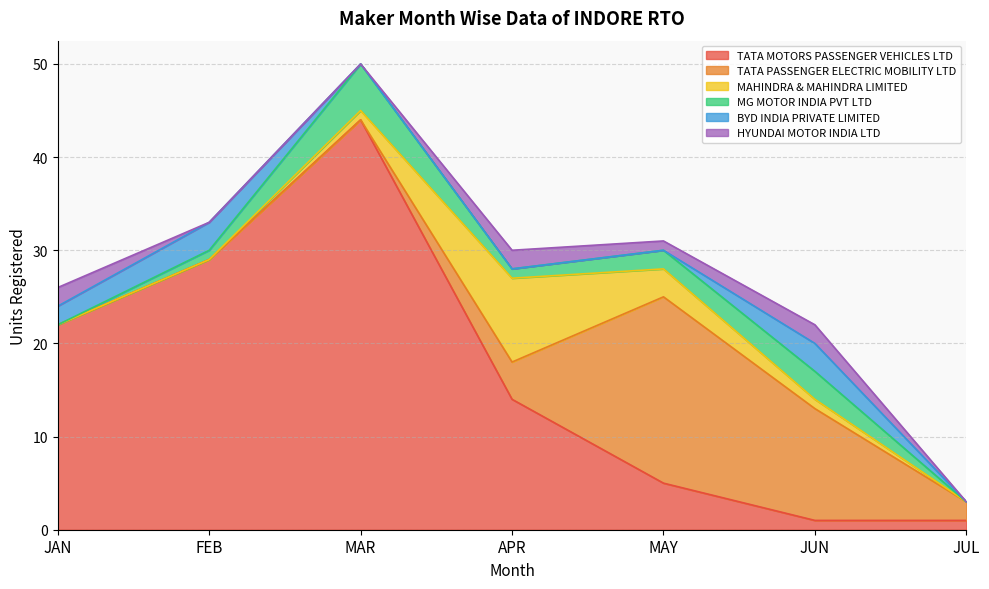

Between which two adjacent categories do BYD INDIA PRIVATE LIMITED and MG MOTOR INDIA PVT LTD first intersect?

FEB and MAR